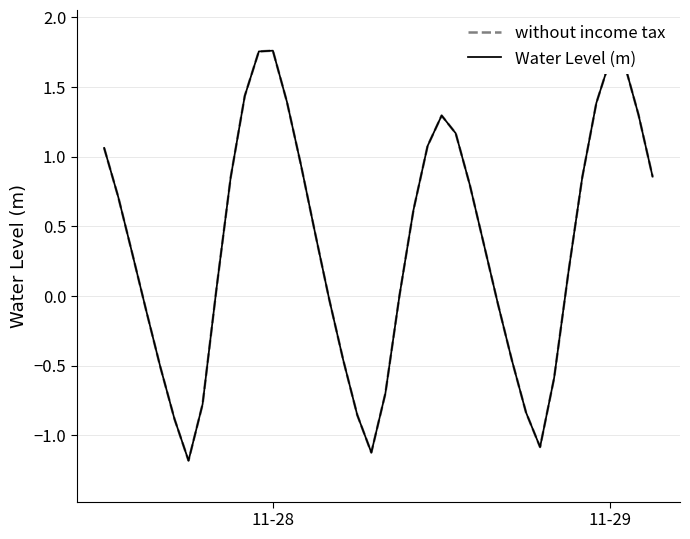

What is the minimum value shown in the chart?

-1.2